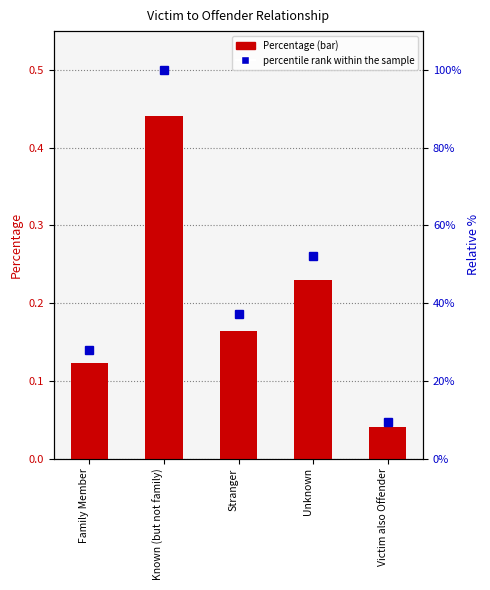

What is the sum of the Percentage values at Stranger and Victim also Offender?

0.2